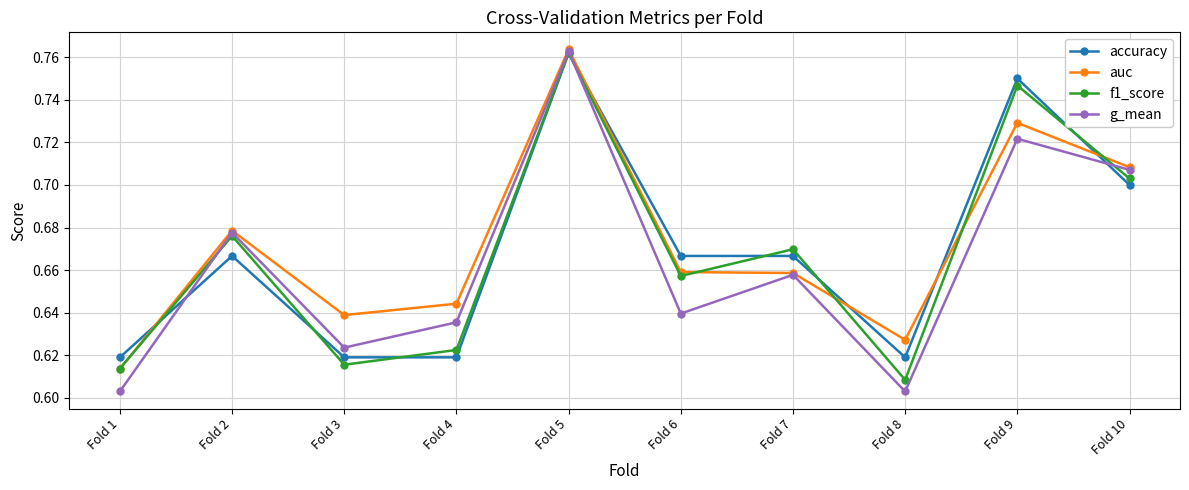

What are all the series names shown in the legend?

accuracy, auc, f1_score, g_mean